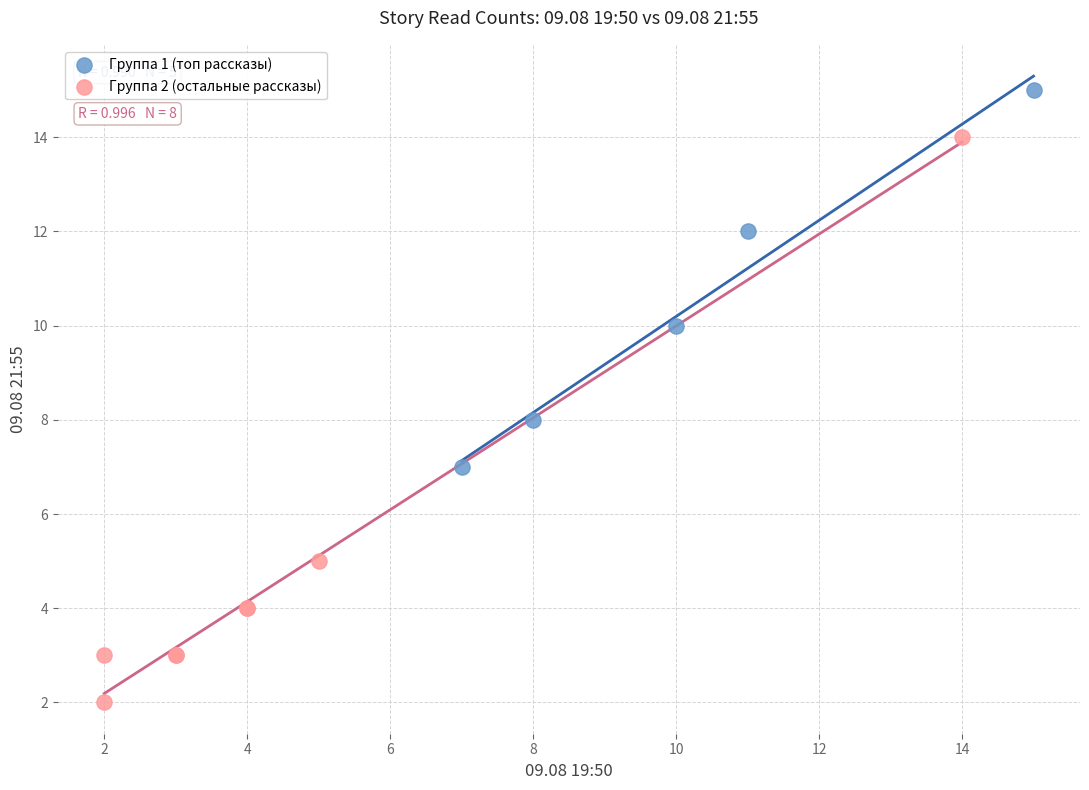

Which series reaches the maximum Y coordinate?

Группа 1 (топ рассказы)